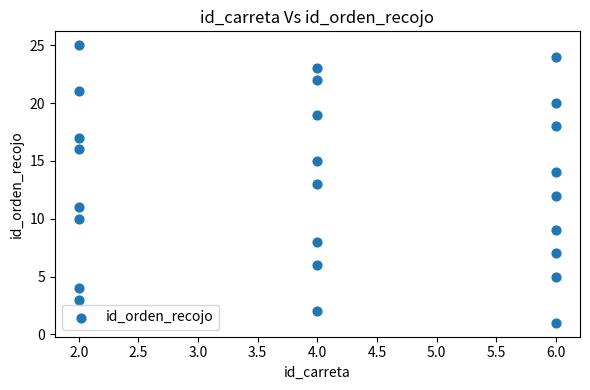

What is the range of X values (max minus min)?

4